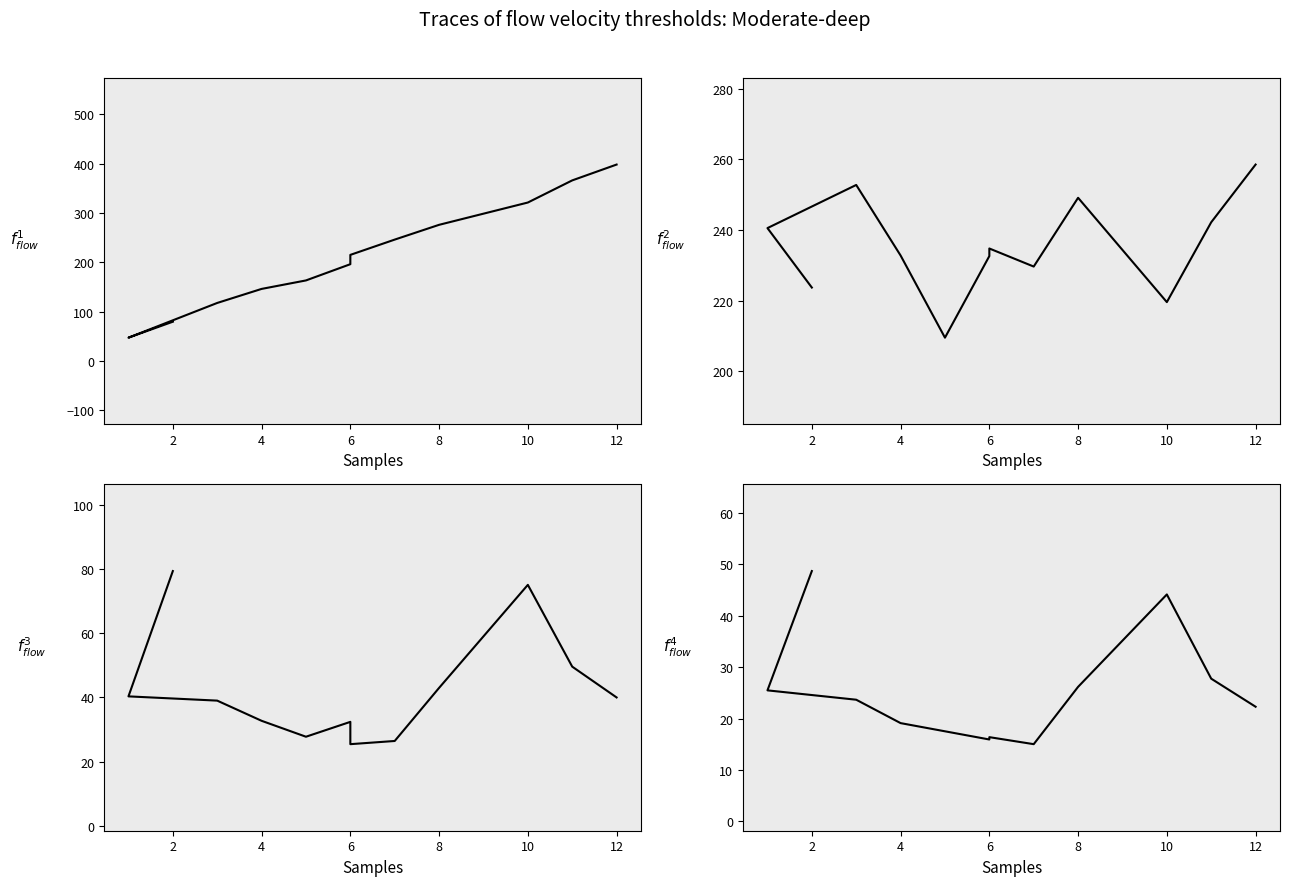

In col_1, how many points are lower than both neighbors (excluding endpoints)?

3